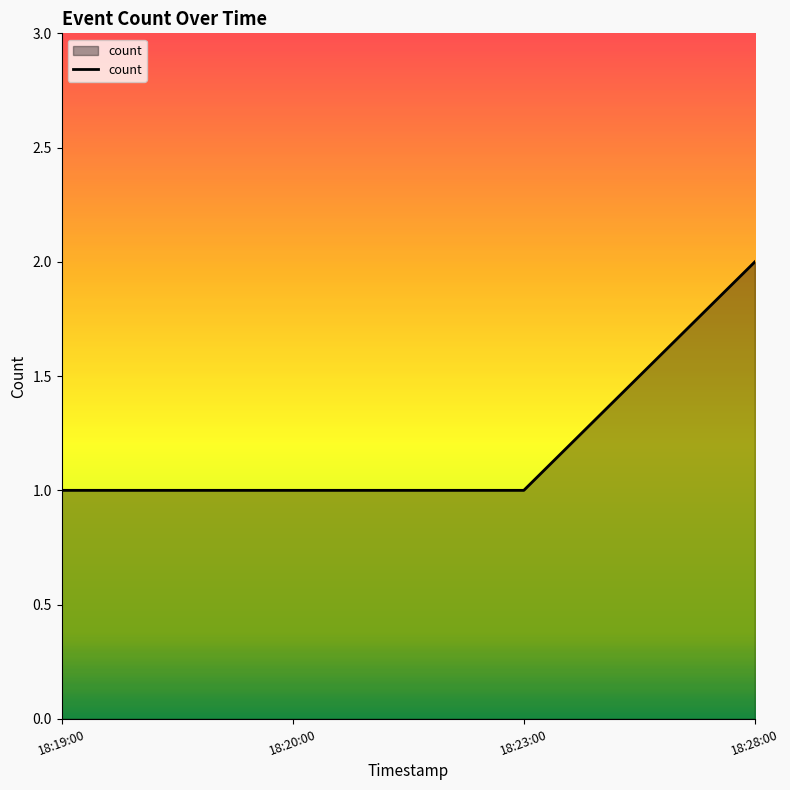

Reading left to right, transcribe all the data shown in this chart.

18:19:00=1	18:20:00=1	18:23:00=1	18:28:00=2